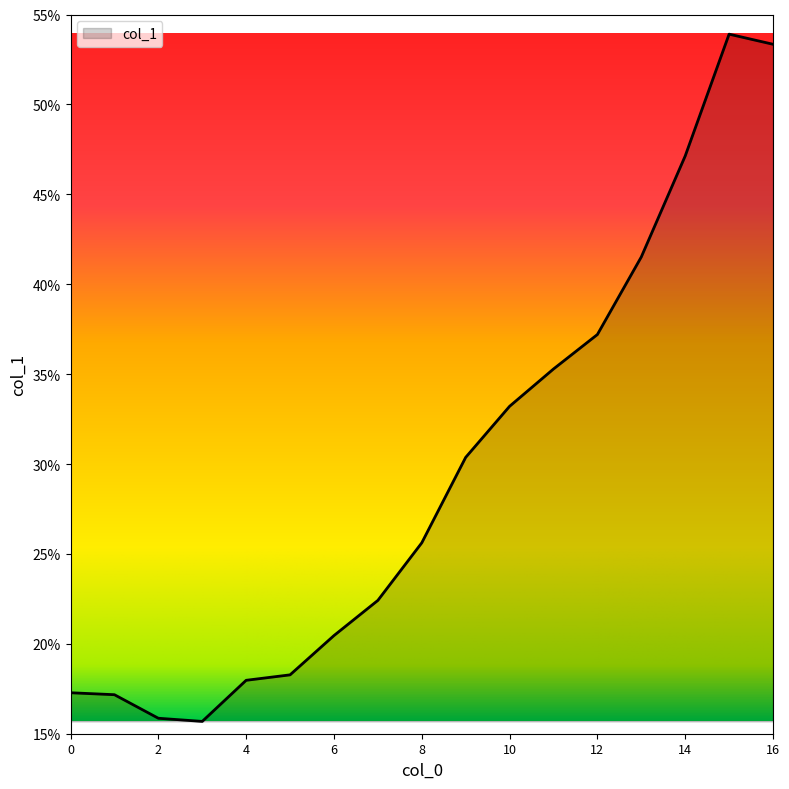

How many interior local peaks (higher than both neighbors) does the data have?

1